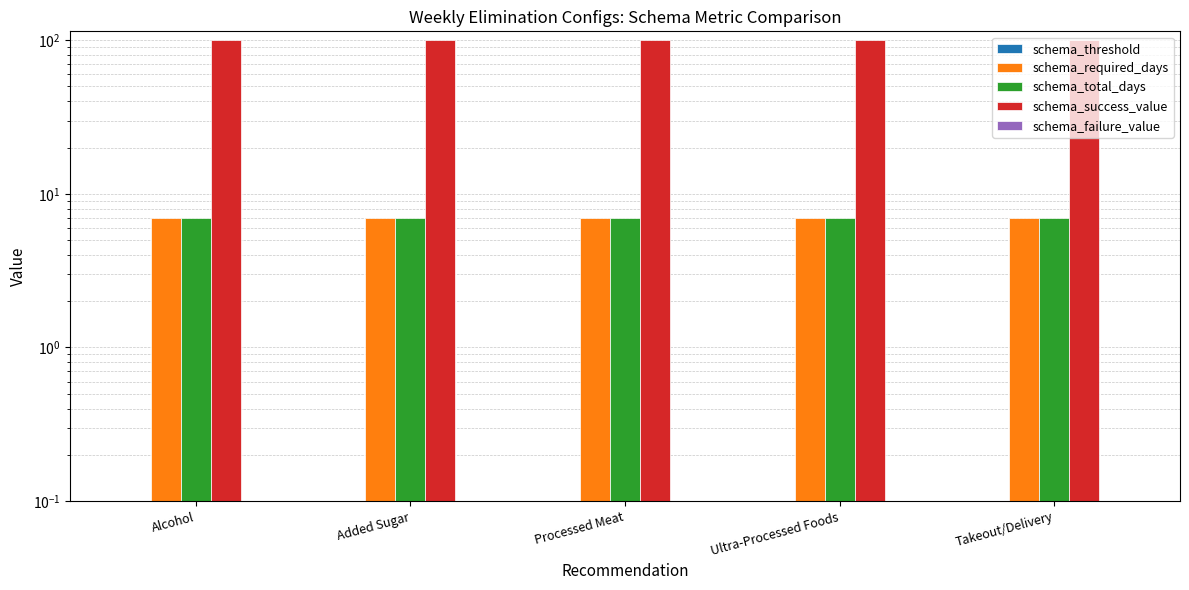

How many groups of bars are there?

5